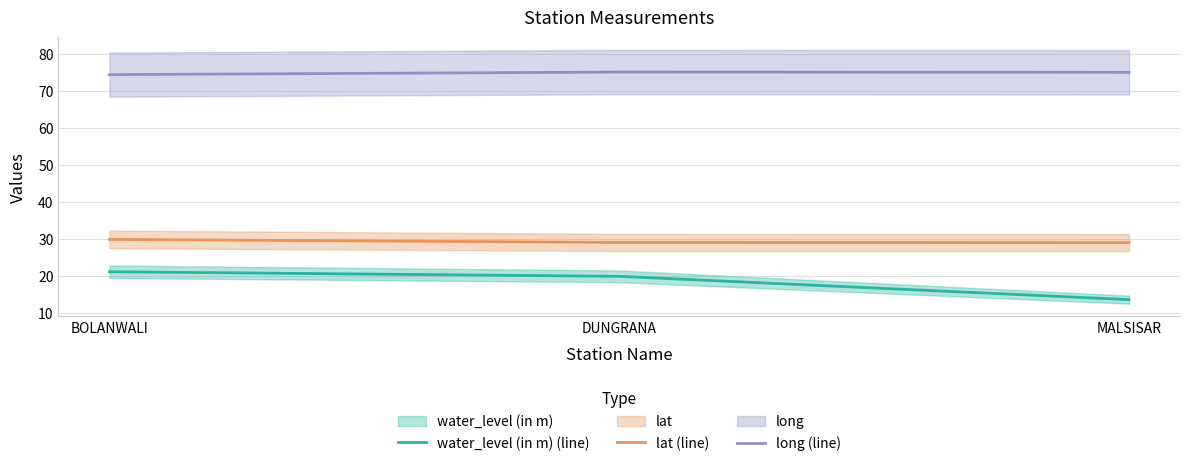

True or false: lat (line) has a value of 29.0 at DUNGRANA.

True